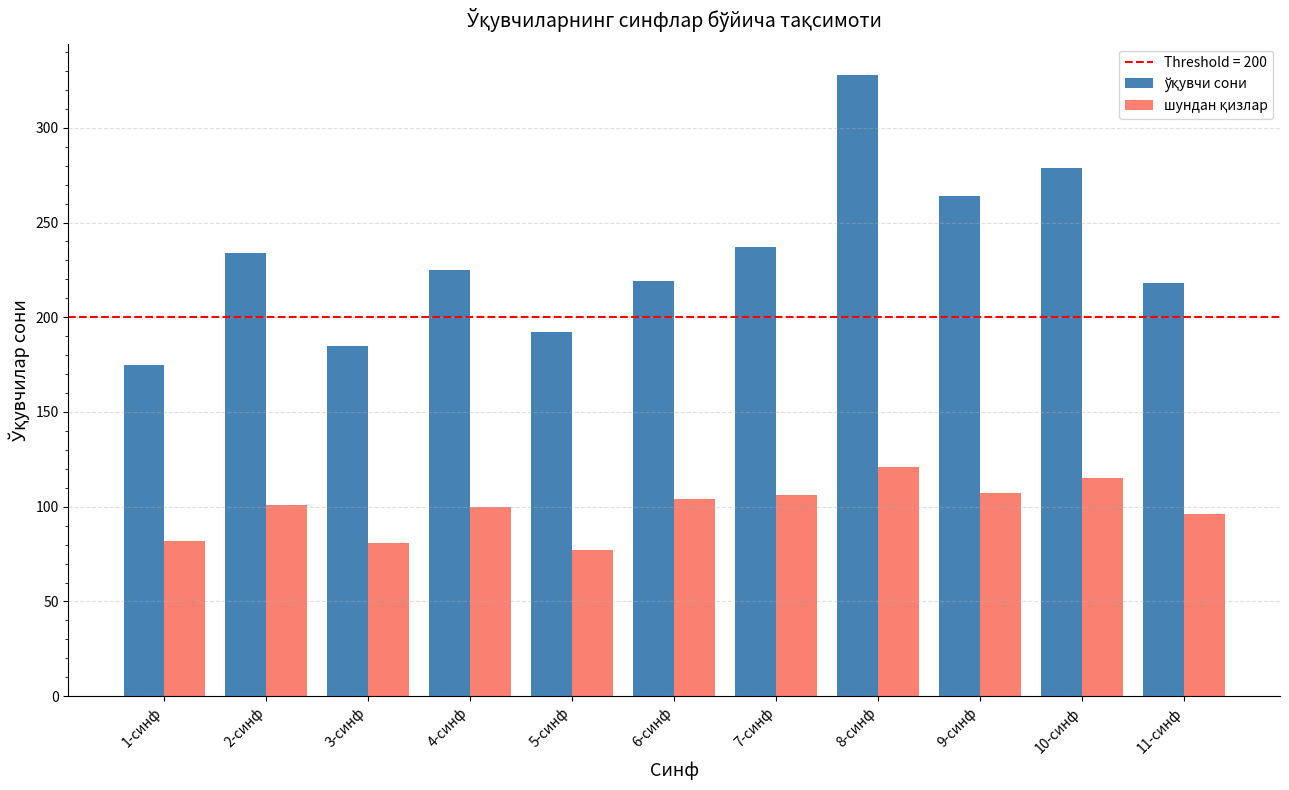

What is the maximum value shown in the chart?

328